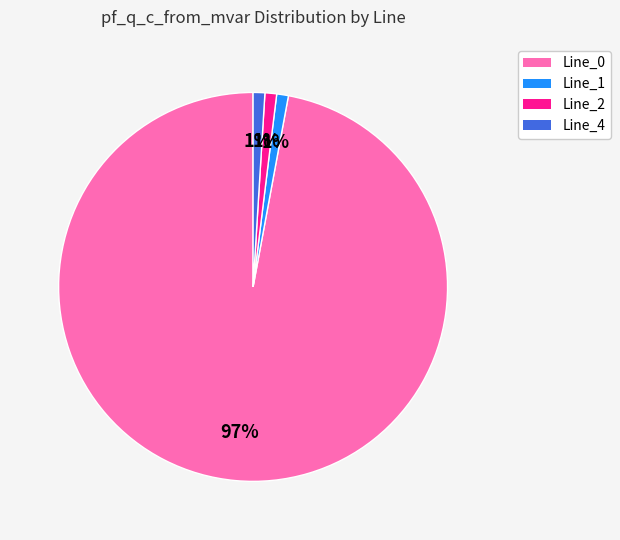

How many segments does this pie chart have?

4